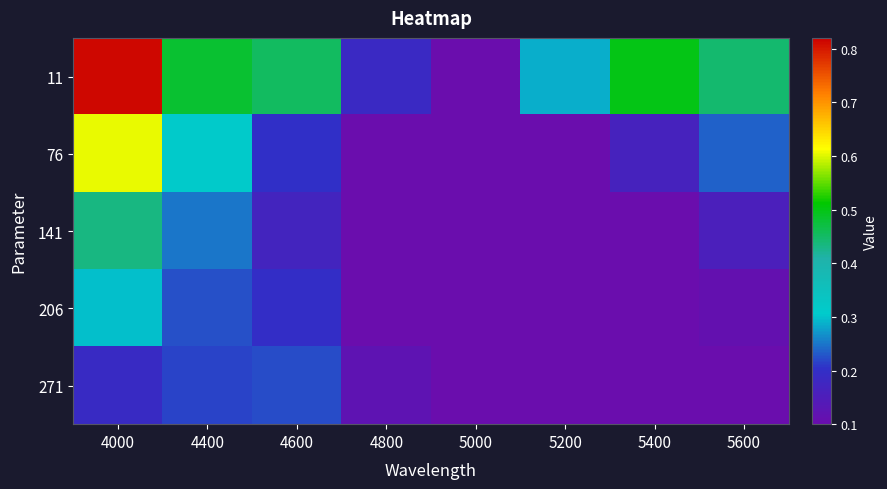

Count the number of categories in the chart.

8